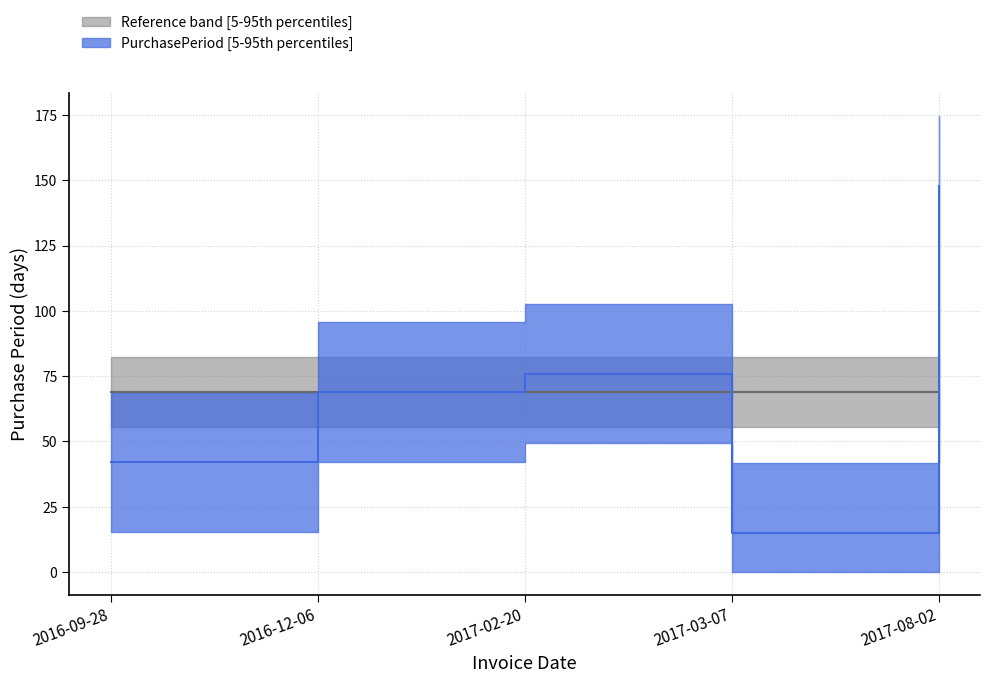

Reading left to right, list all the values displayed in this chart.

2016-09-28=42	2016-12-06=69	2017-02-20=76	2017-03-07=15	2017-08-02=148